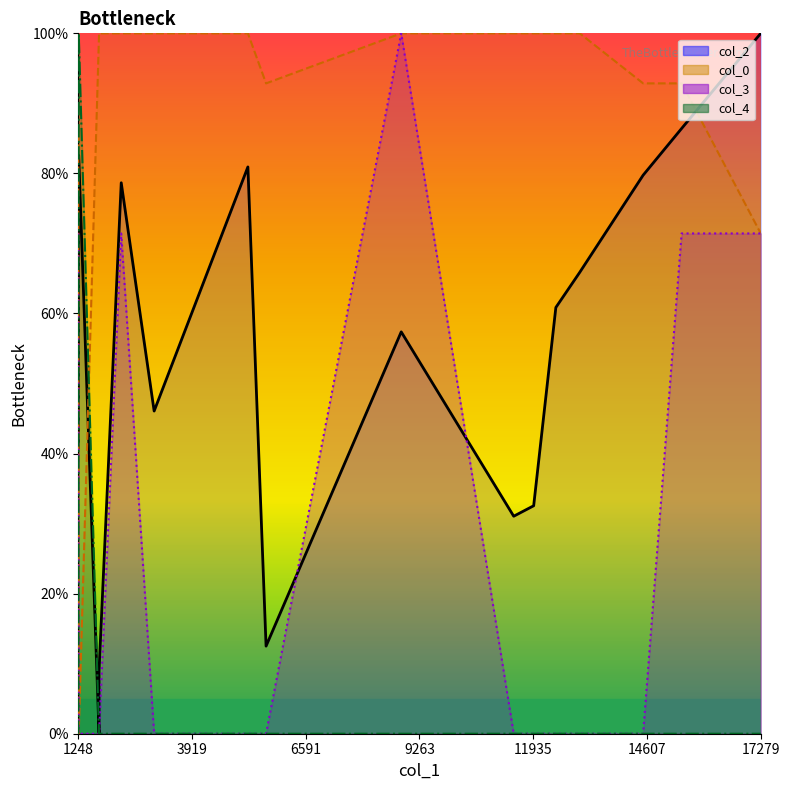

Where do col_2 line and col_4 line first cross each other?

1248 and 3919